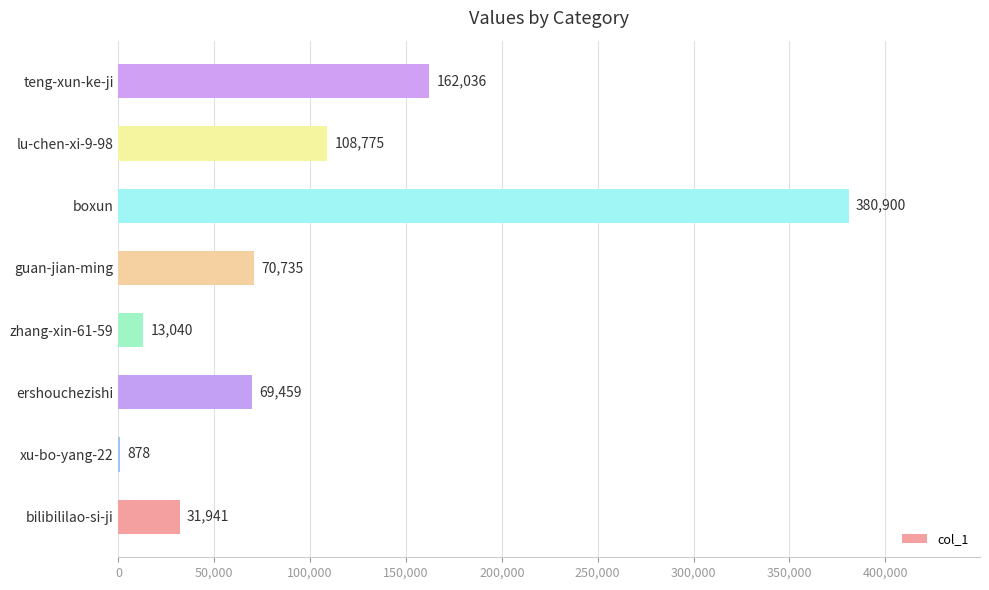

Reading bottom to top, list all the values displayed in this chart.

bilibililao-si-ji=31941	xu-bo-yang-22=878	ershouchezishi=69459	zhang-xin-61-59=13040	guan-jian-ming=70735	boxun=380900	lu-chen-xi-9-98=108775	teng-xun-ke-ji=162036